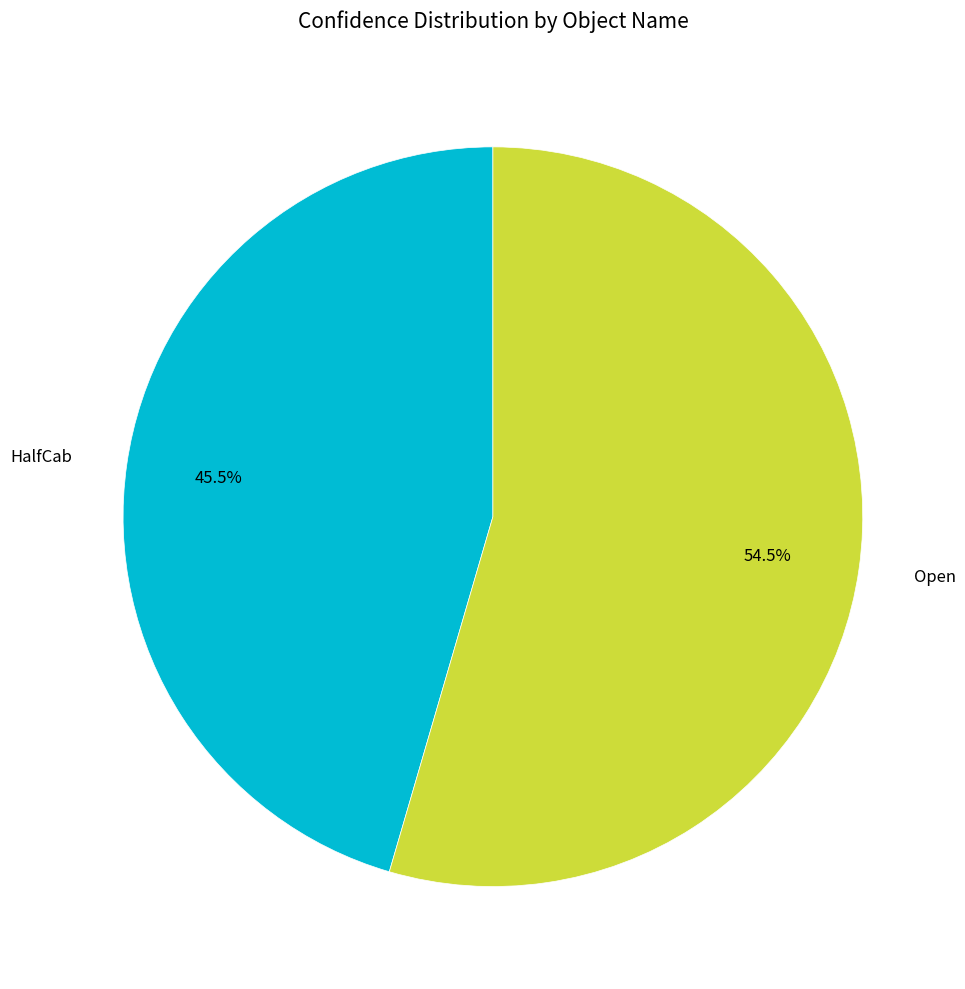

What is the largest slice in the pie chart?

Open